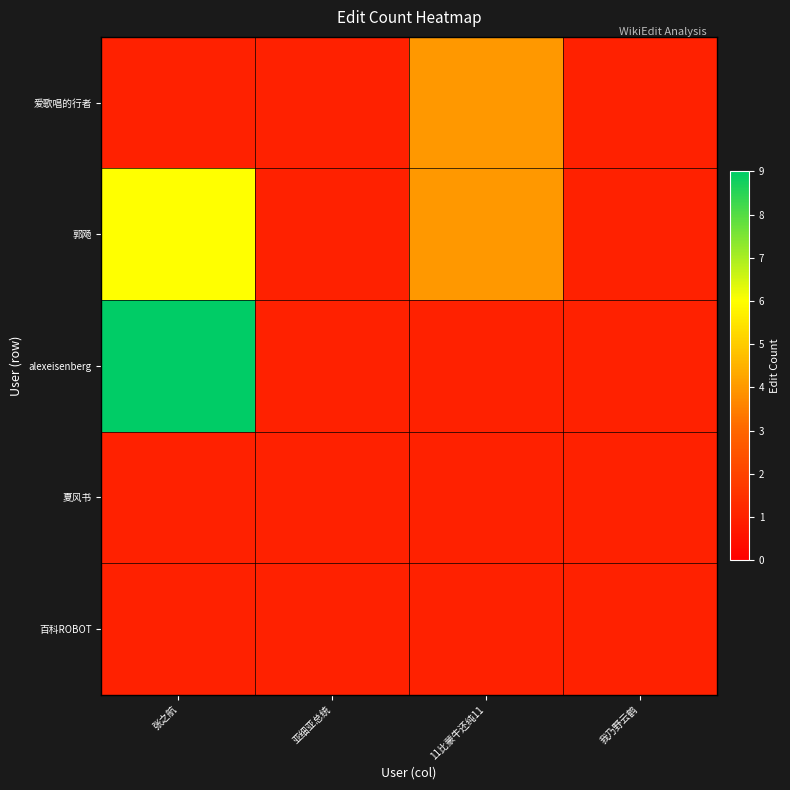

Reading left to right, transcribe all the data shown in this chart.

爱歌唱的行者: 张之航=1	亚细亚总统=1	11比蒙牛还纯11=4	我乃野云鹤=1
郭飏: 张之航=6	亚细亚总统=1	11比蒙牛还纯11=4	我乃野云鹤=1
alexeisenberg: 张之航=9	亚细亚总统=1	11比蒙牛还纯11=1	我乃野云鹤=1
夏风书: 张之航=1	亚细亚总统=1	11比蒙牛还纯11=1	我乃野云鹤=1
百科ROBOT: 张之航=1	亚细亚总统=1	11比蒙牛还纯11=1	我乃野云鹤=1